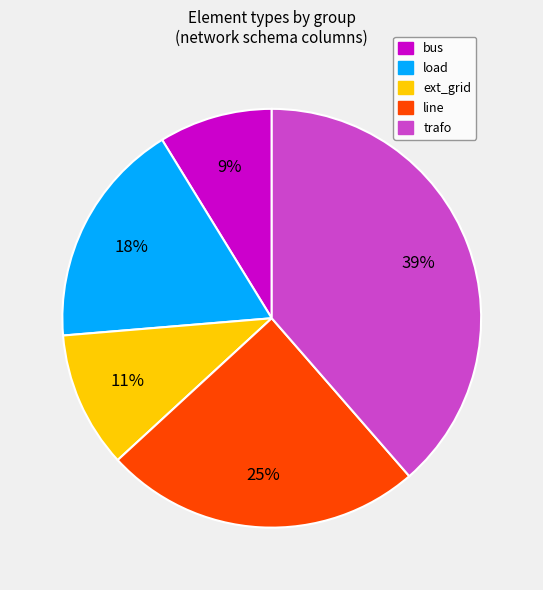

Do ext_grid and load together represent more than half of the pie?

No